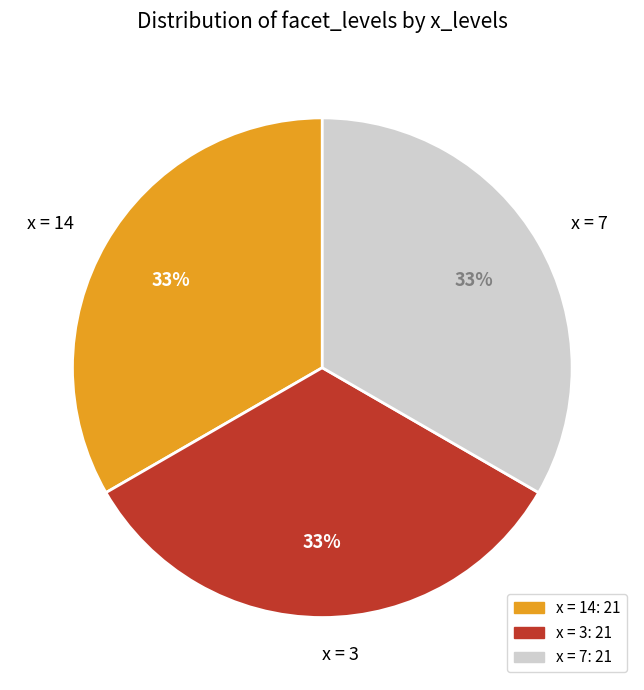

How many segments does this pie chart have?

3